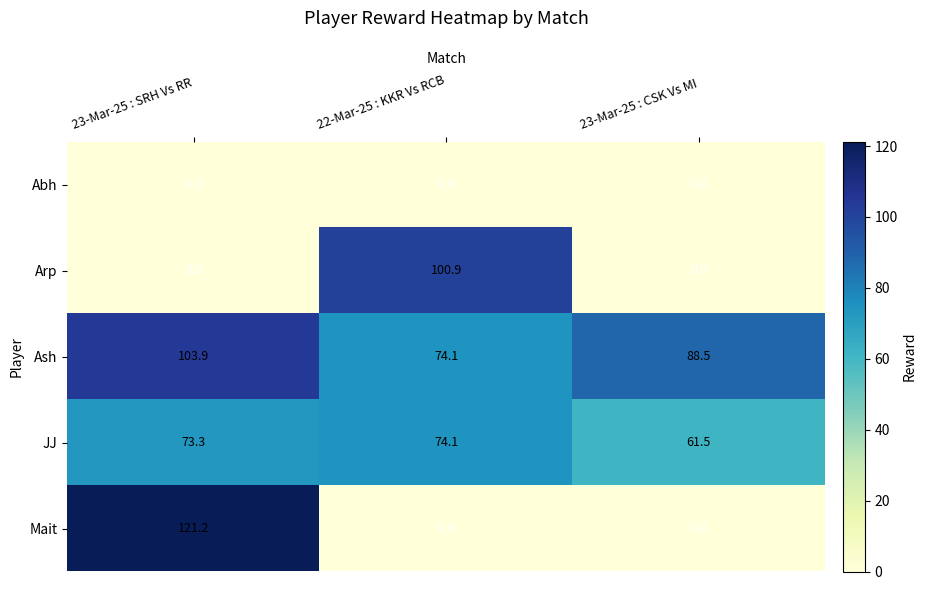

What is the difference between the highest and lowest values at 22-Mar-25 : KKR Vs RCB?

100.9